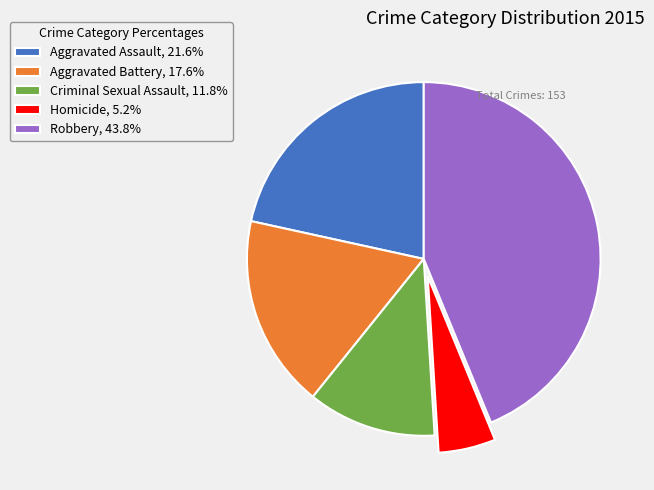

Rank the categories by value from highest to lowest.

Robbery, Aggravated Assault, Aggravated Battery, Criminal Sexual Assault, Homicide